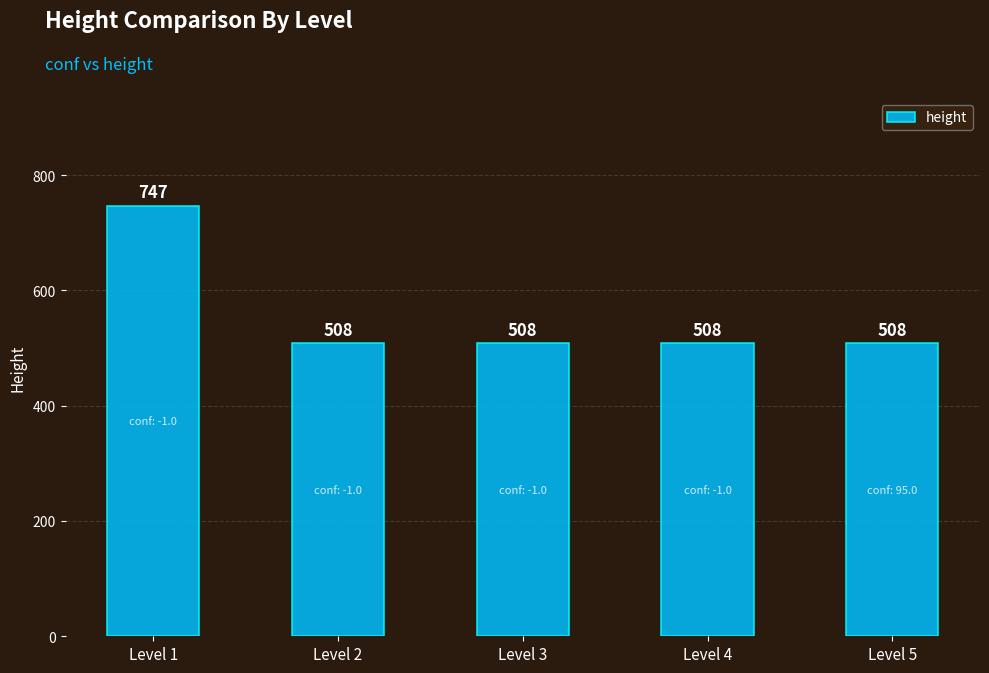

What value does the data have at Level 2, to the nearest 5?

510